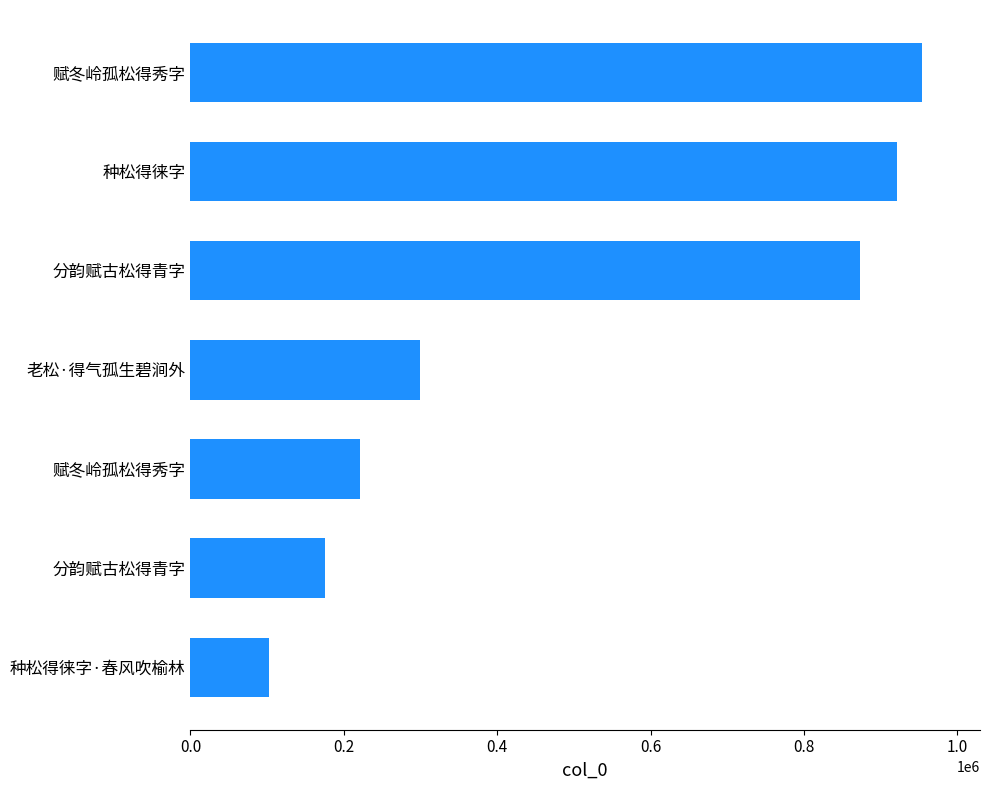

Are the bars horizontal?

Yes